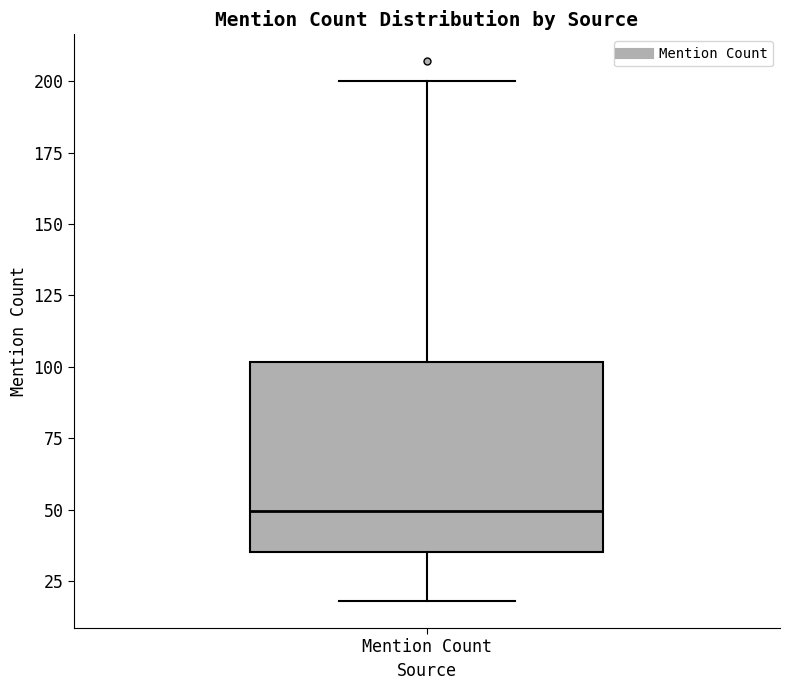

Transcribe this box plot: give where the median line is, the range the box spans, and where the two whiskers end, as read against the y-axis. The values are not printed on the chart, so give them approximately, as read against the axis.

median 50, box 35 to 100, whiskers 20 to 200